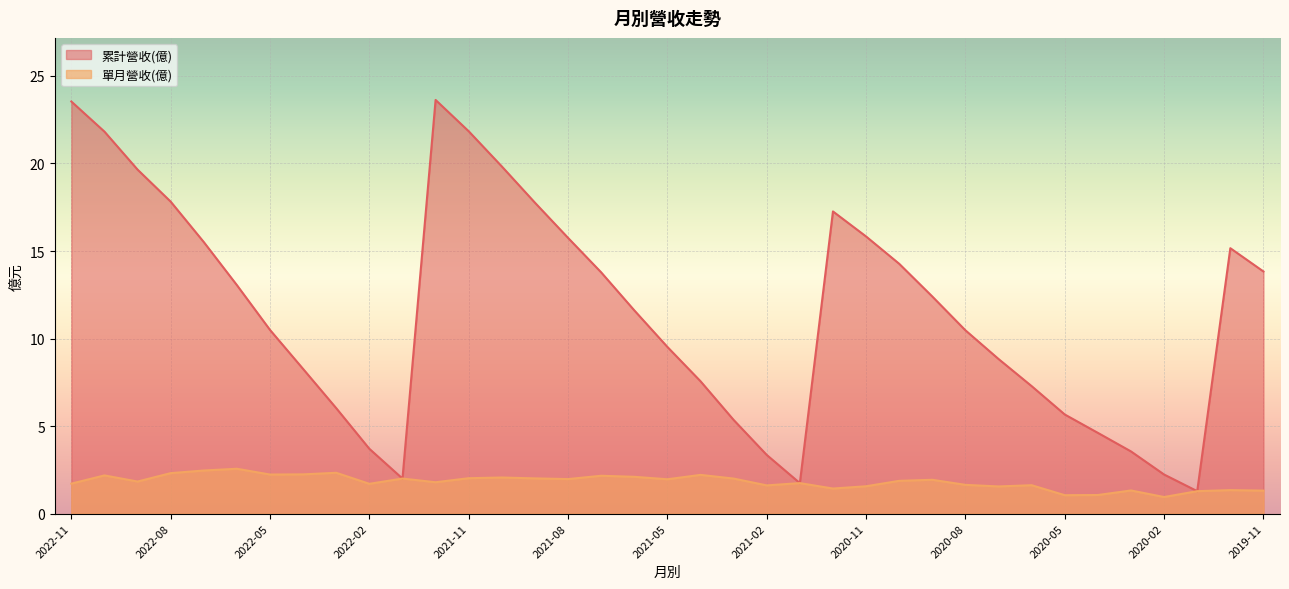

How many data points in 單月營收(億) are above 1?

36